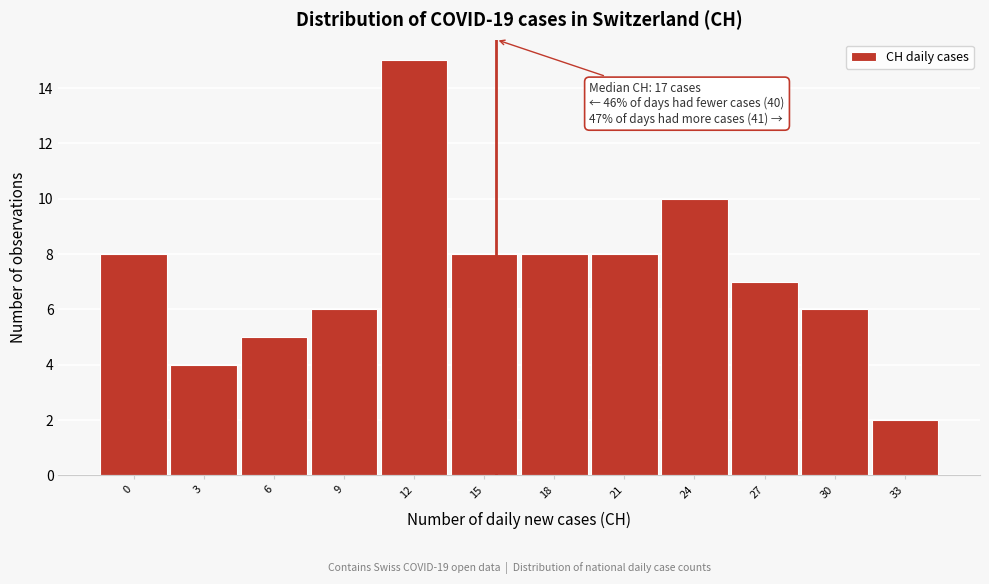

Reading right to left, what are all the values shown in this chart?

33=2	30=6	27=7	24=10	21=8	18=8	15=8	12=15	9=6	6=5	3=4	0=8